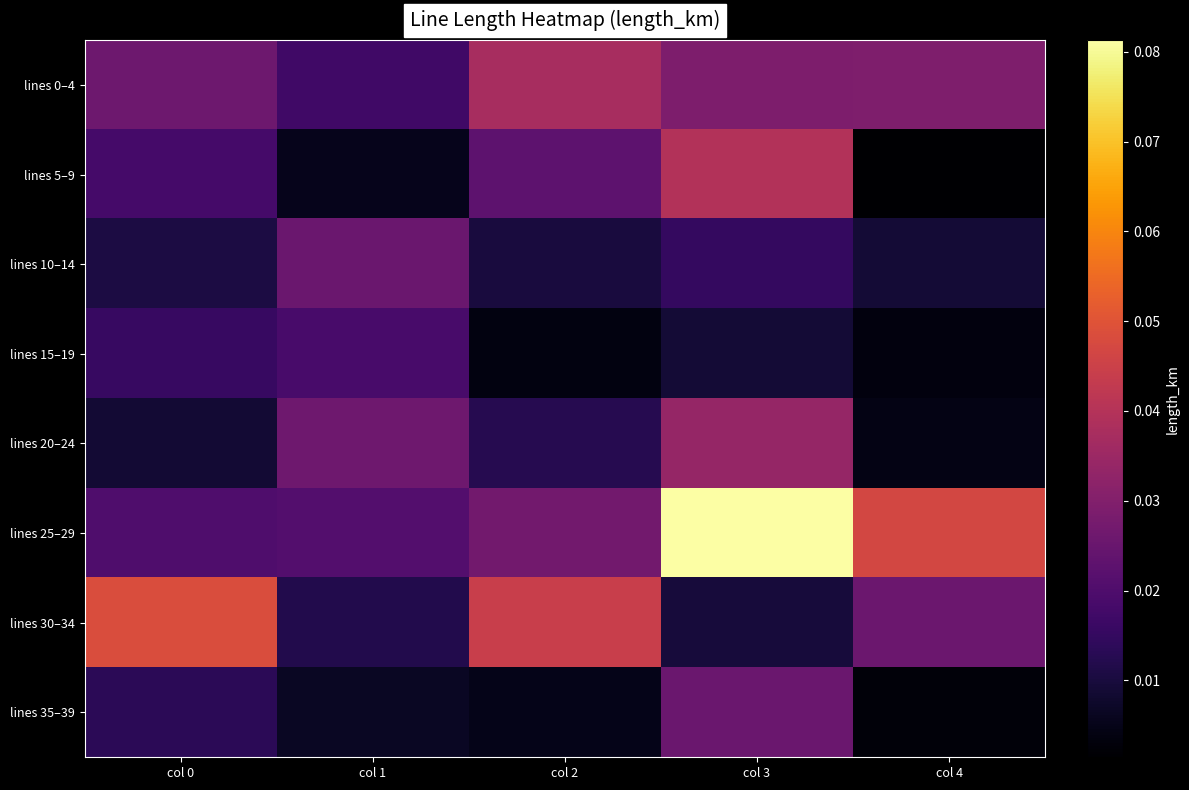

Reading right to left, extract all data points from this chart.

lines 0–4: col 4=0.0	col 3=0.0	col 2=0.0	col 1=0.0	col 0=0.0
lines 5–9: col 4=0.0	col 3=0.0	col 2=0.0	col 1=0.0	col 0=0.0
lines 10–14: col 4=0.0	col 3=0.0	col 2=0.0	col 1=0.0	col 0=0.0
lines 15–19: col 4=0.0	col 3=0.0	col 2=0.0	col 1=0.0	col 0=0.0
lines 20–24: col 4=0.0	col 3=0.0	col 2=0.0	col 1=0.0	col 0=0.0
lines 25–29: col 4=0.0	col 3=0.1	col 2=0.0	col 1=0.0	col 0=0.0
lines 30–34: col 4=0.0	col 3=0.0	col 2=0.0	col 1=0.0	col 0=0.0
lines 35–39: col 4=0.0	col 3=0.0	col 2=0.0	col 1=0.0	col 0=0.0